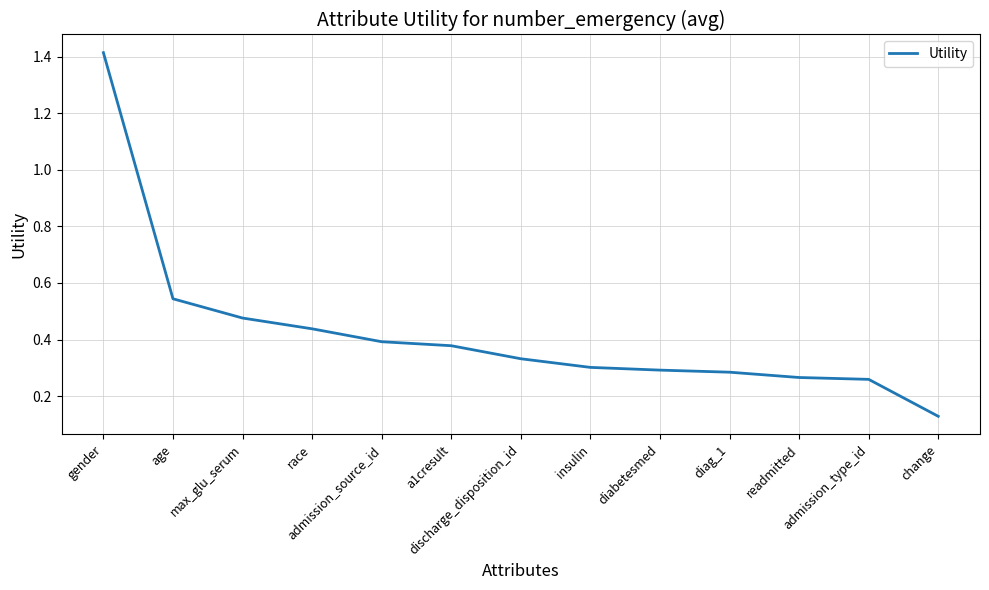

What is the difference between the maximum and minimum values?

1.3